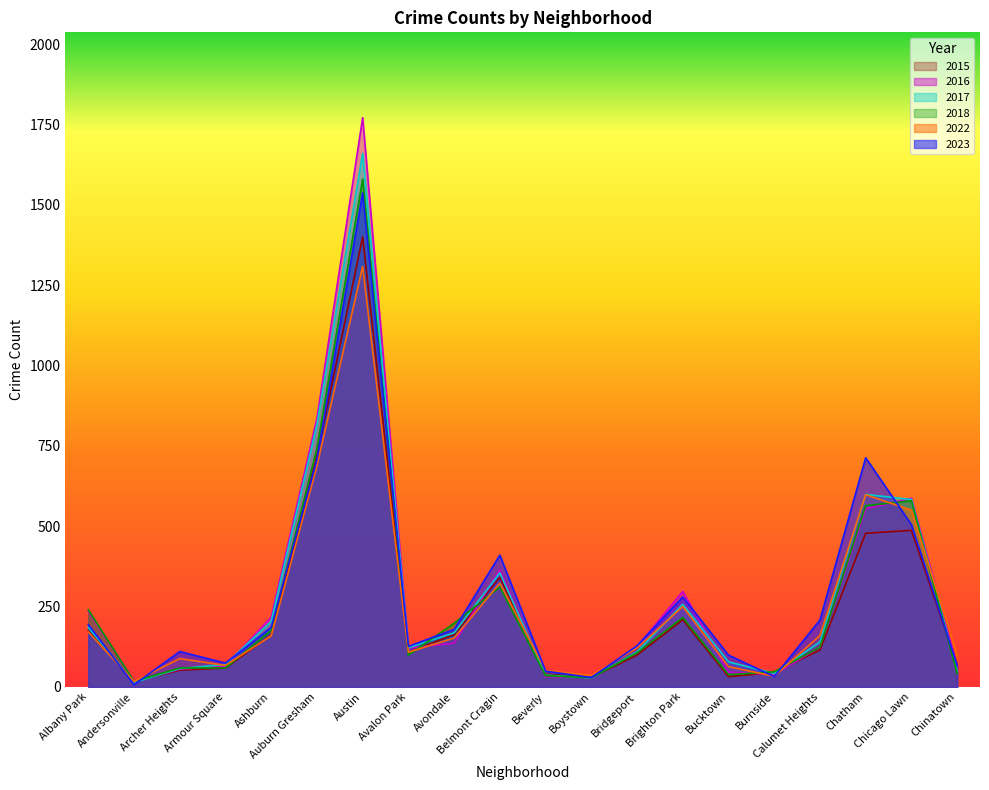

In 2023, how many points are higher than both neighbors (excluding endpoints)?

5